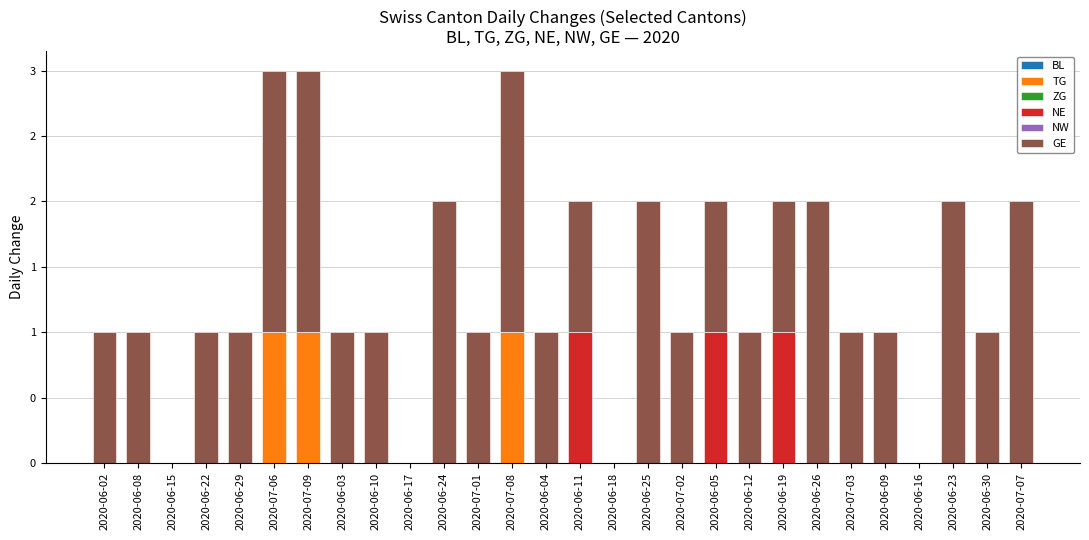

Rank the series by their maximum value, from highest to lowest.

GE, TG, NE, BL, ZG, NW